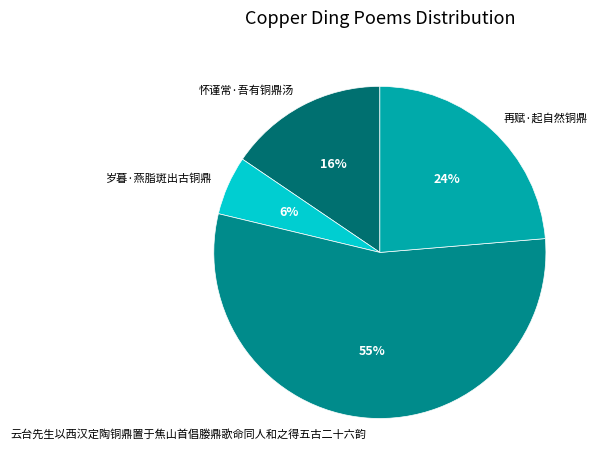

Rank the categories by value from lowest to highest.

岁暮·燕脂斑出古铜鼎, 怀谨常·吾有铜鼎汤, 再赋·起自然铜鼎, 云台先生以西汉定陶铜鼎置于焦山首倡媵鼎歌命同人和之得五古二十六韵